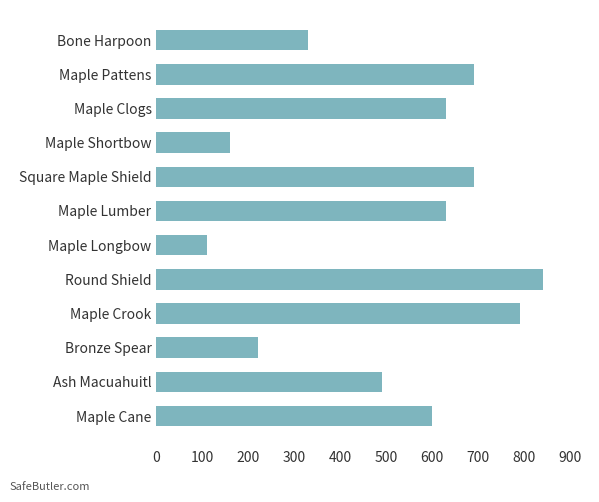

What is the maximum value shown in the chart?

840